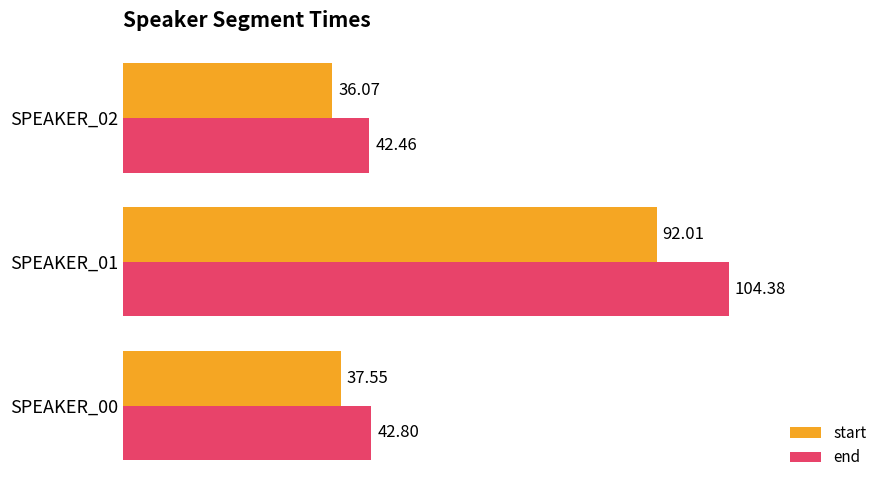

Which series has the largest range (max minus min)?

end